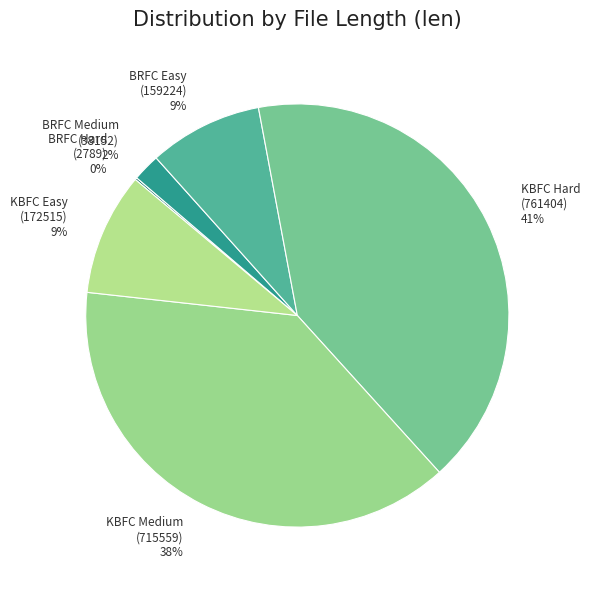

Is there a majority slice in this chart?

No